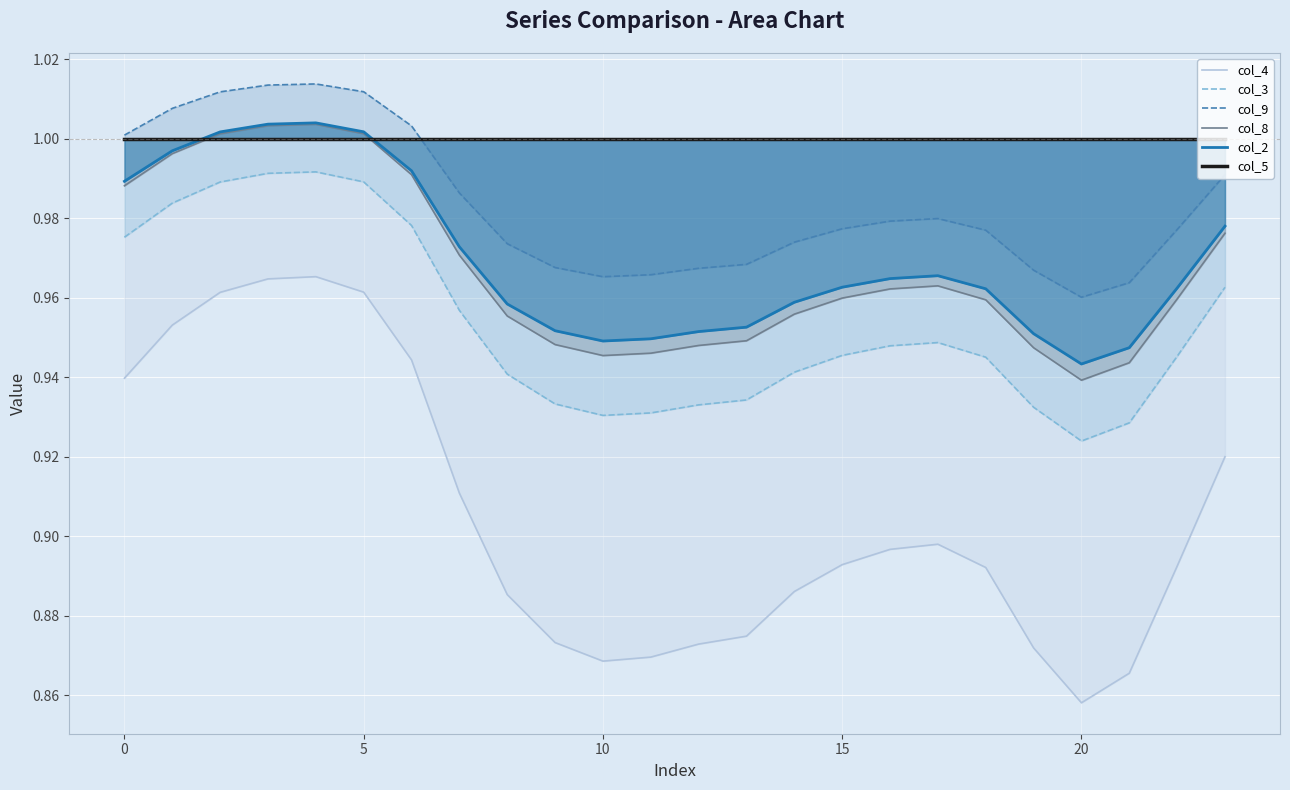

What is the lowest value of the col_5 series?

1.0